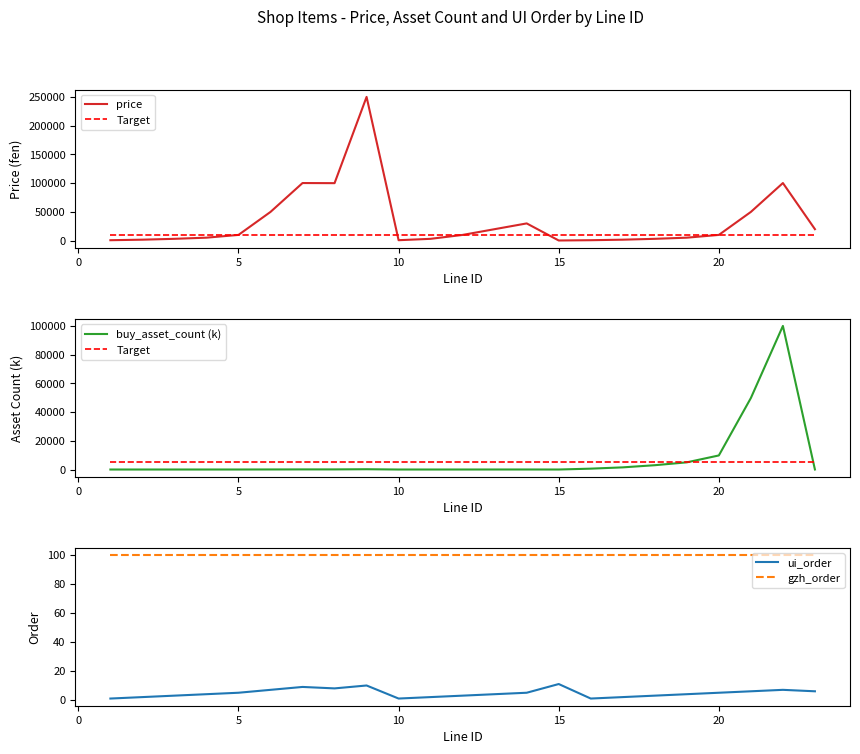

Is this an area chart (filled region under the line)?

No